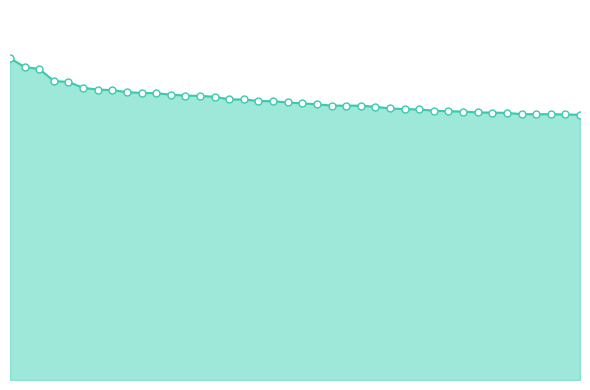

Reading left to right, list all the values displayed in this chart.

0.9	0.9	0.8	0.8	0.8	0.8	0.8	0.8	0.8	0.8	0.8	0.8	0.8	0.8	0.8	0.8	0.8	0.8	0.8	0.8	0.8	0.7	0.7	0.7	0.7	0.7	0.7	0.7	0.7	0.7	0.7	0.7	0.7	0.7	0.7	0.7	0.7	0.7	0.7	0.7